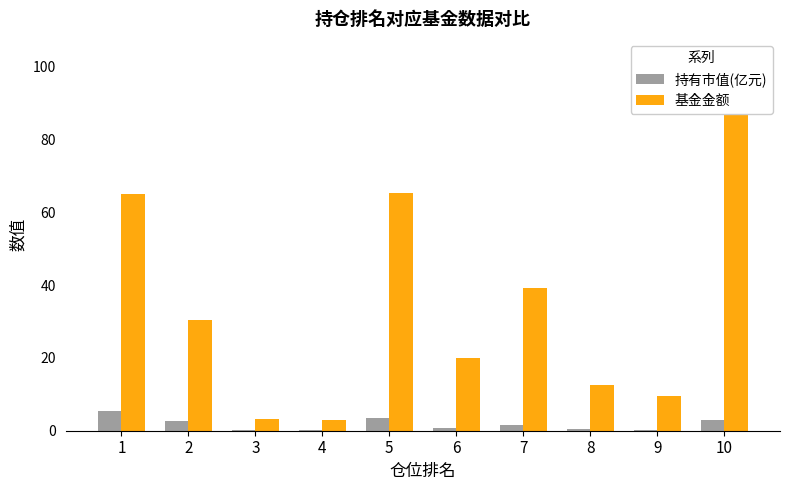

Are the bars horizontal?

No